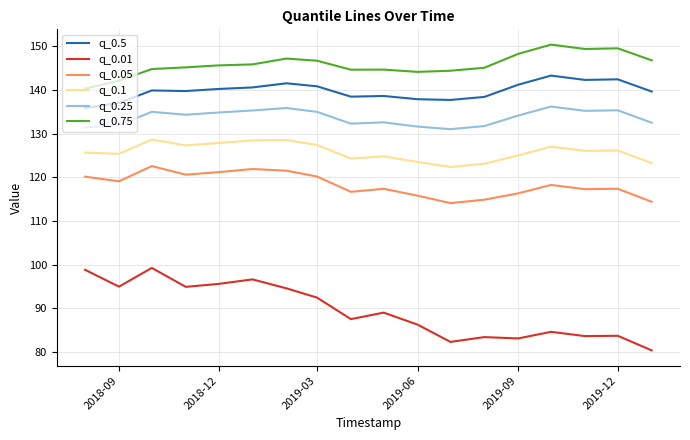

What is the minimum value for q_0.5?

135.9